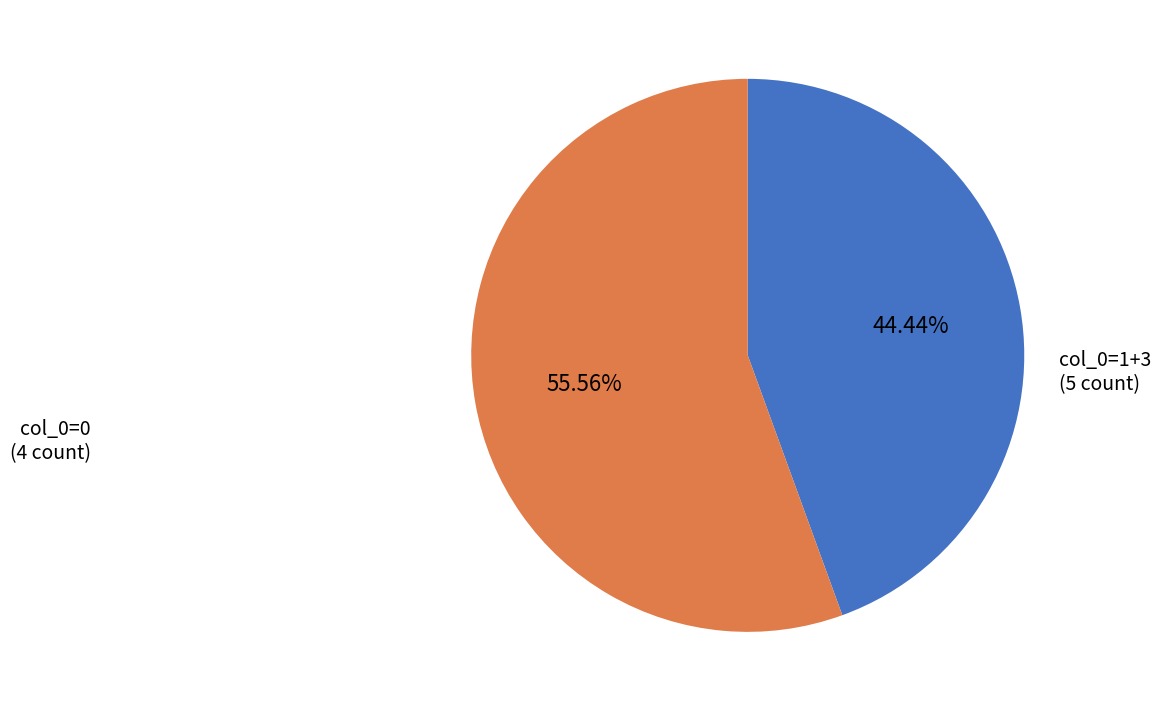

Is there a majority slice in this chart?

Yes